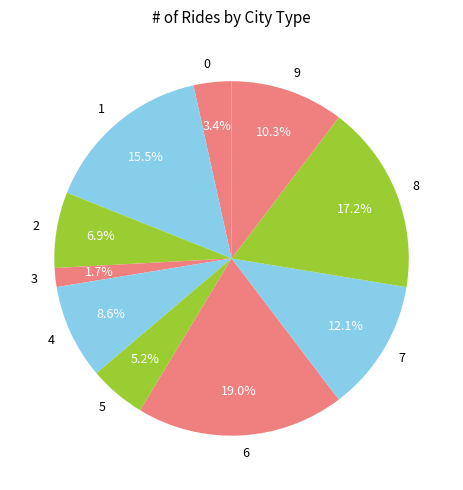

Is there any slice that represents more than half of the pie?

No